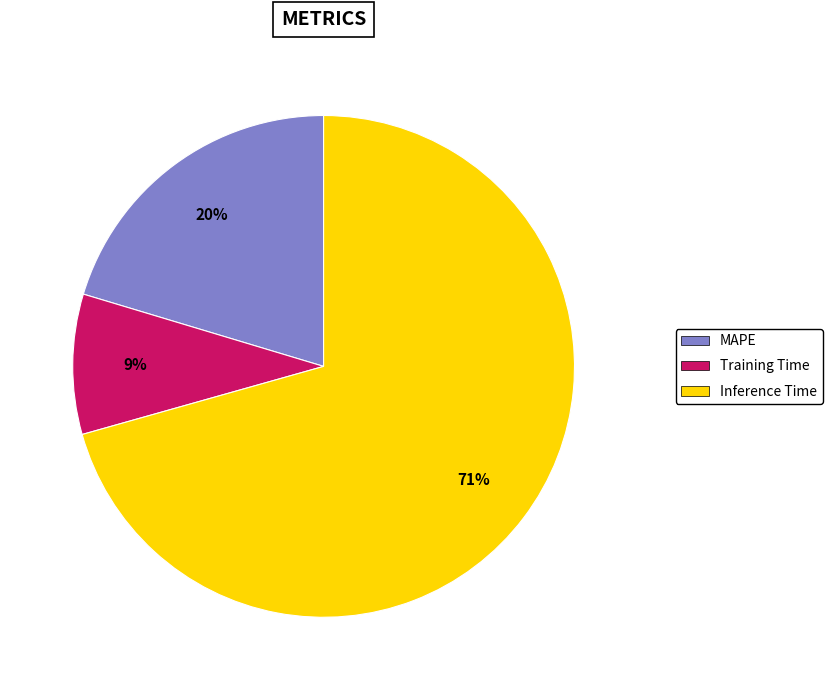

To the nearest percent, what is the difference between the Training Time and MAPE slice percentages?

11%